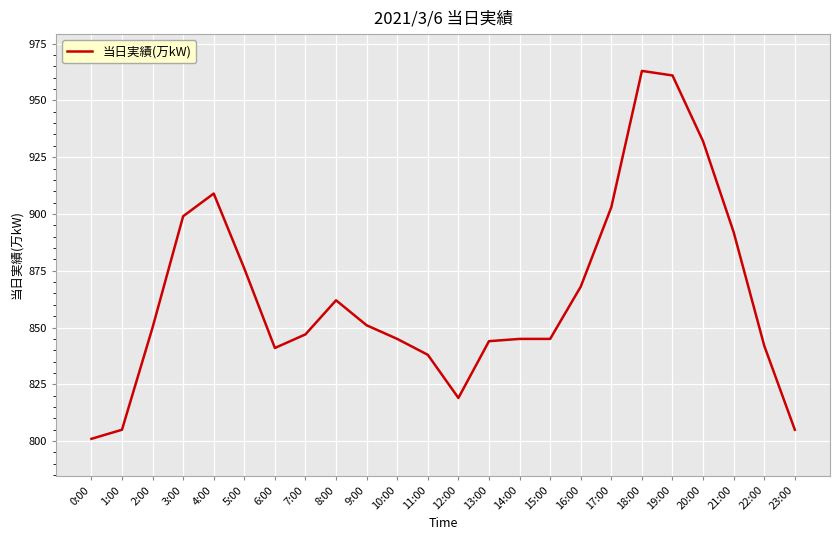

True or false: the data shows 909 at 4:00.

True